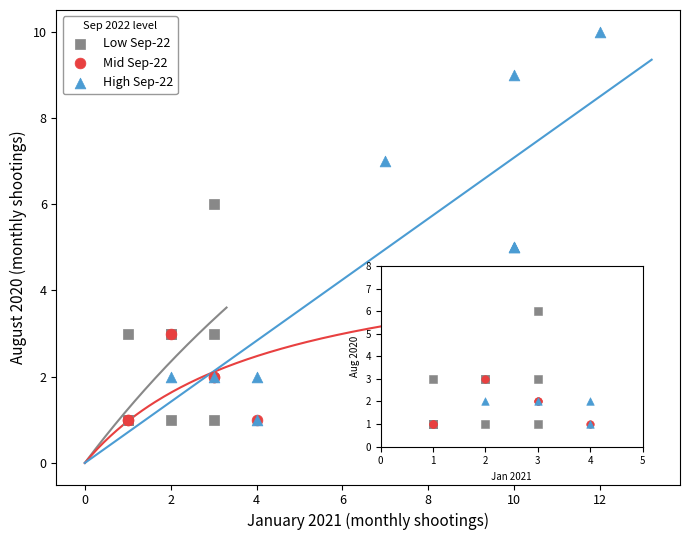

What are all the series names shown in the legend?

Low Sep-22, Mid Sep-22, High Sep-22